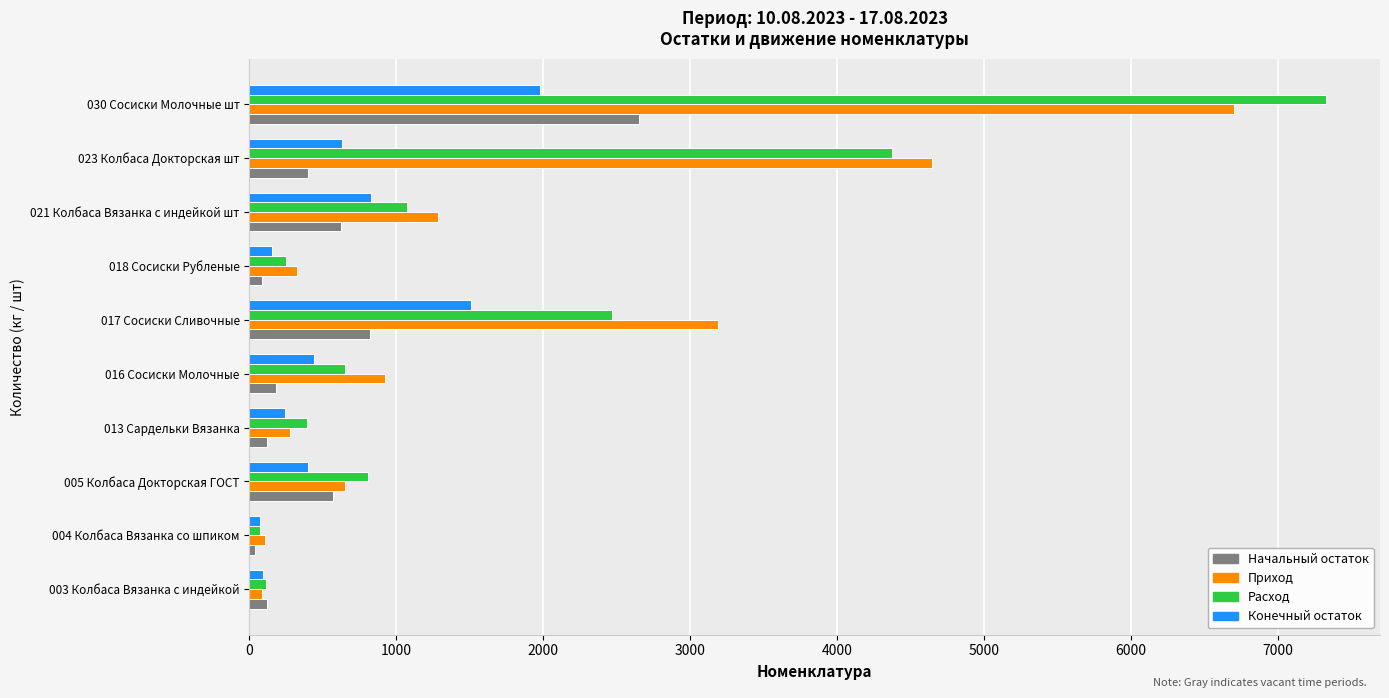

List the series in order of their peak value, highest first.

Расход, Приход, Начальный остаток, Конечный остаток